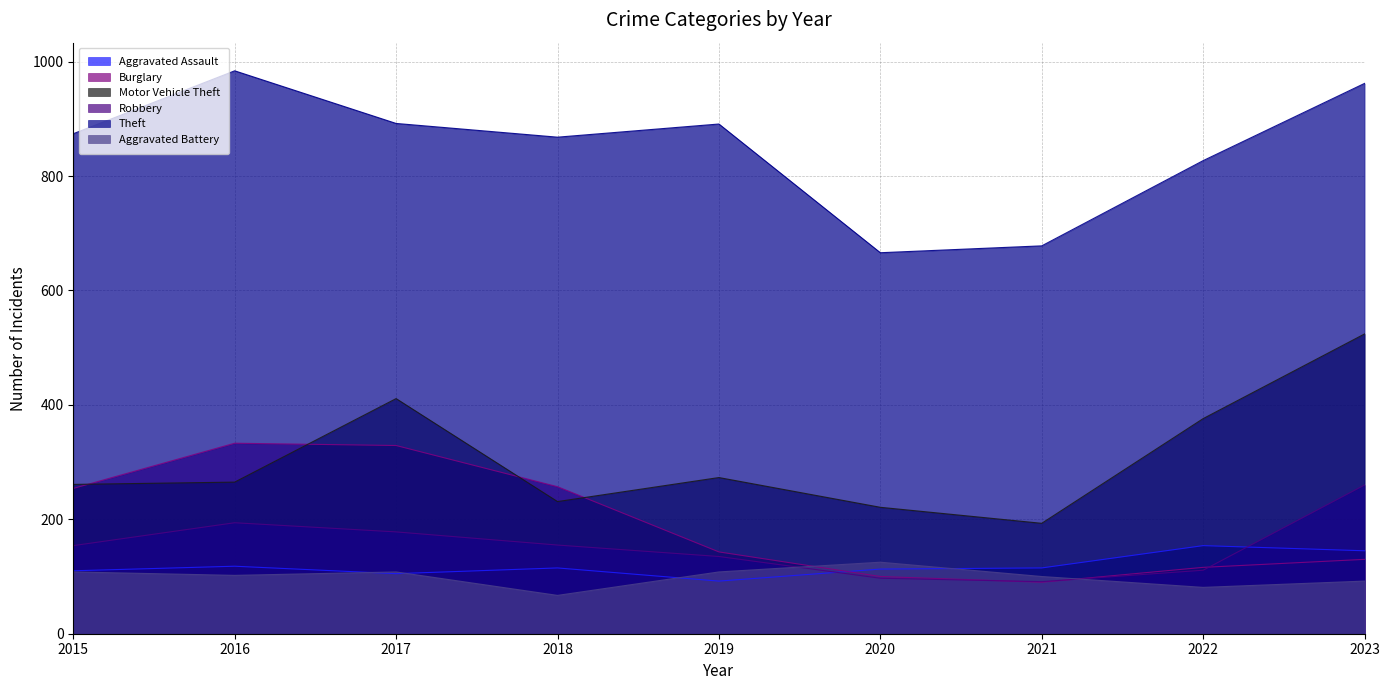

At which label does Motor Vehicle Theft reach its peak?

2023